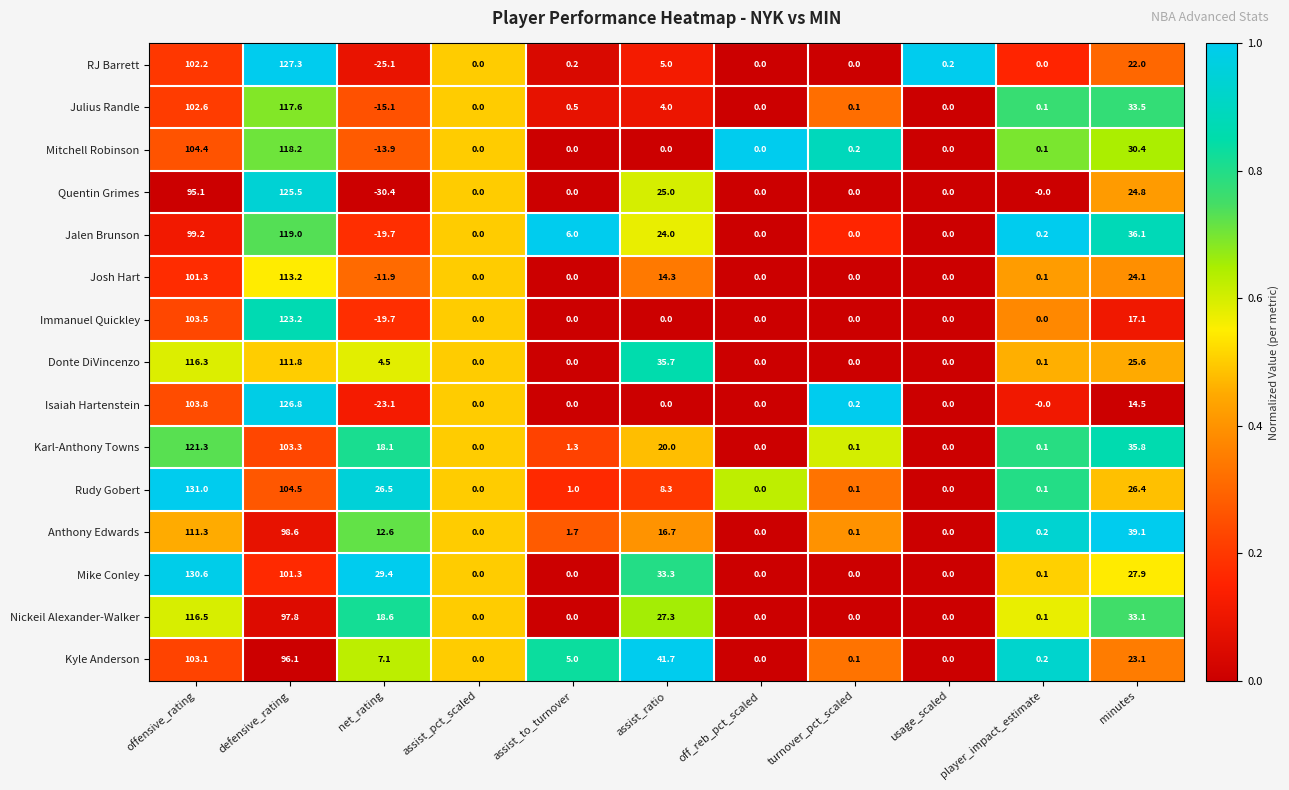

Which series changed the most between assist_pct_scaled and usage_scaled?

RJ Barrett